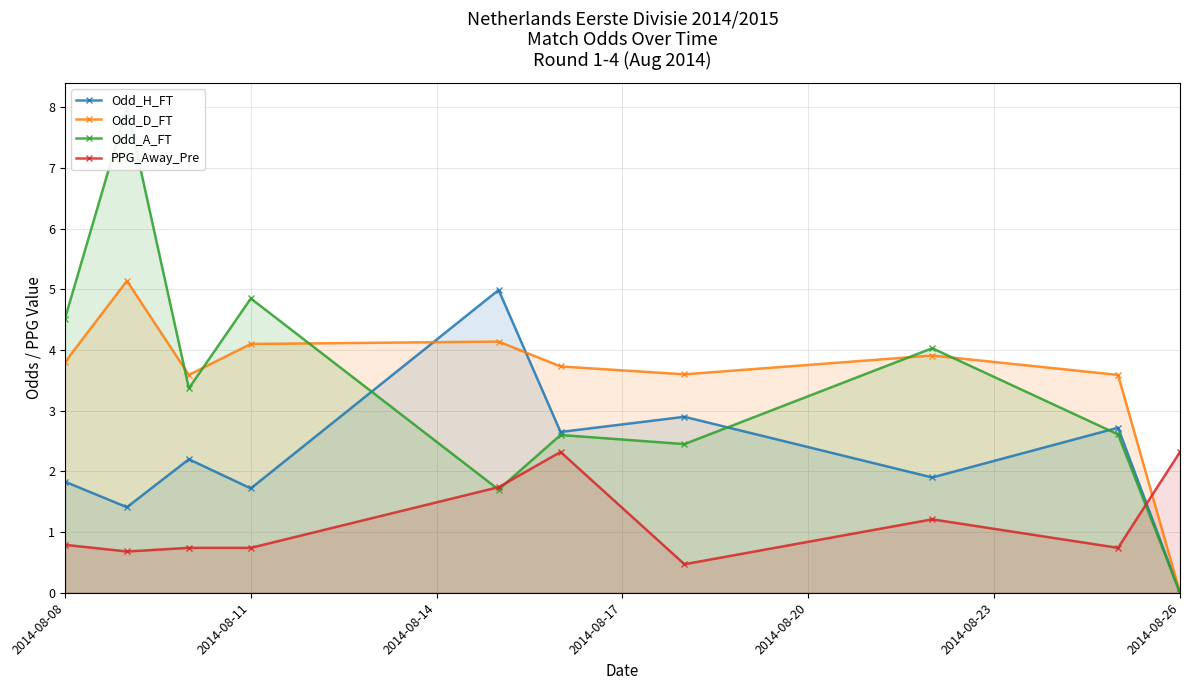

The Odd_D_FT series shows 3.8 at 2014-08-08. True or false?

True